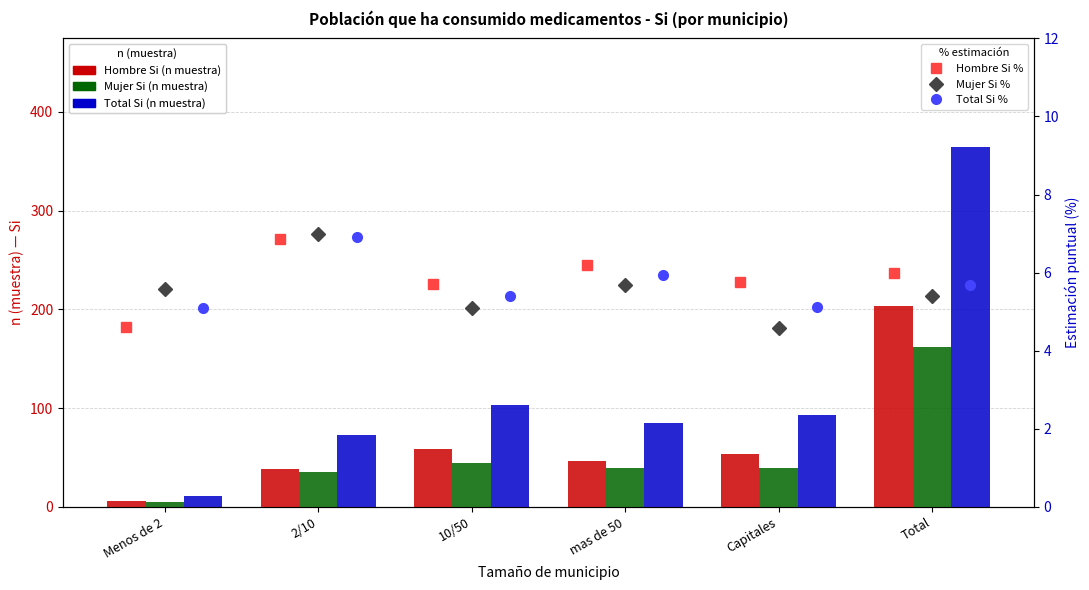

What position from the right is mas de 50?

3